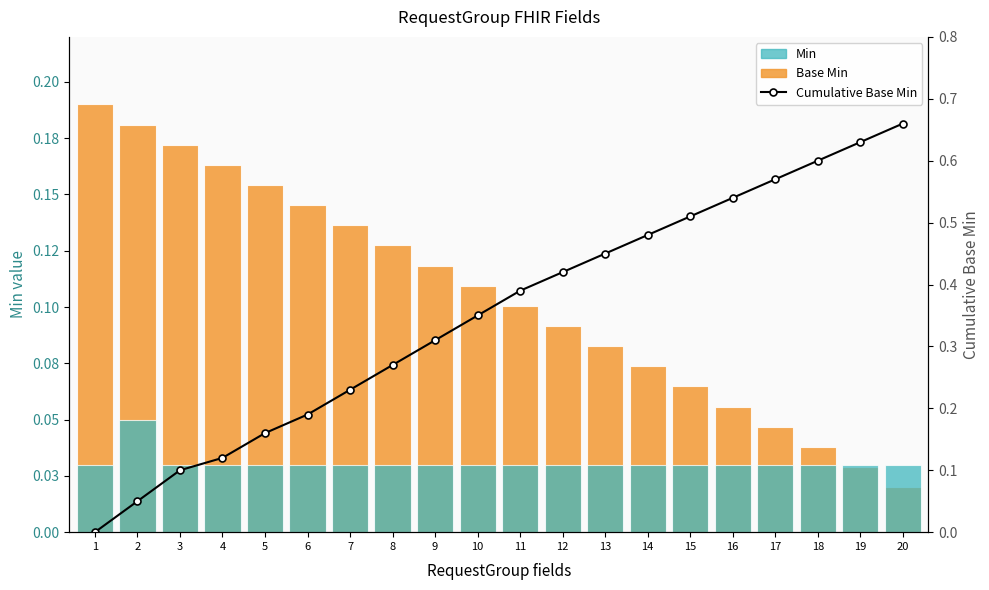

Between 18 and 19, which is larger?

18